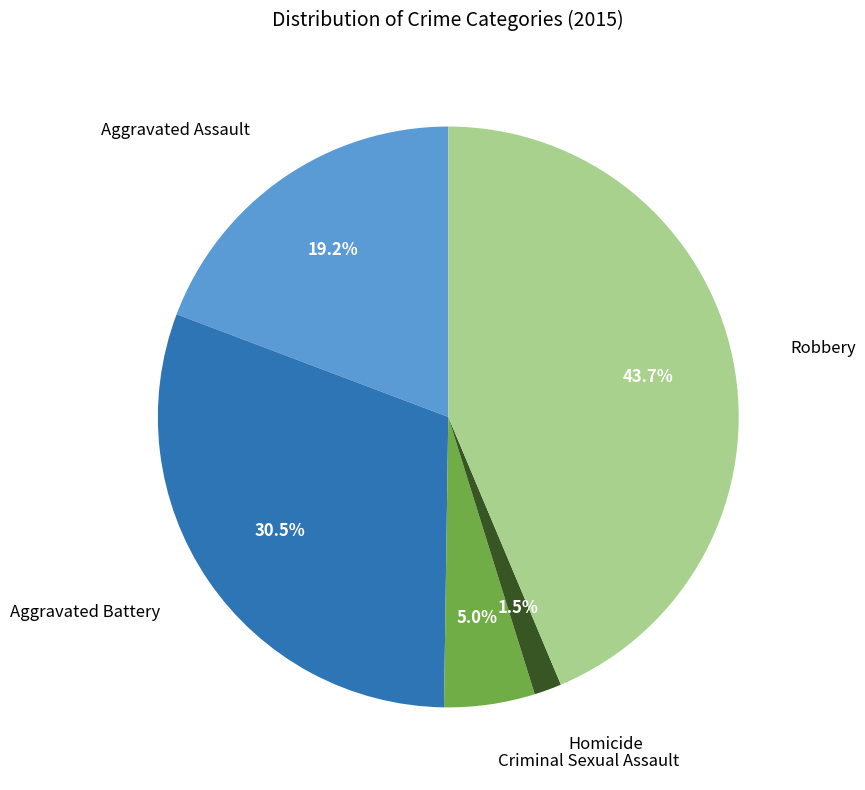

Count the number of slices in the pie.

5